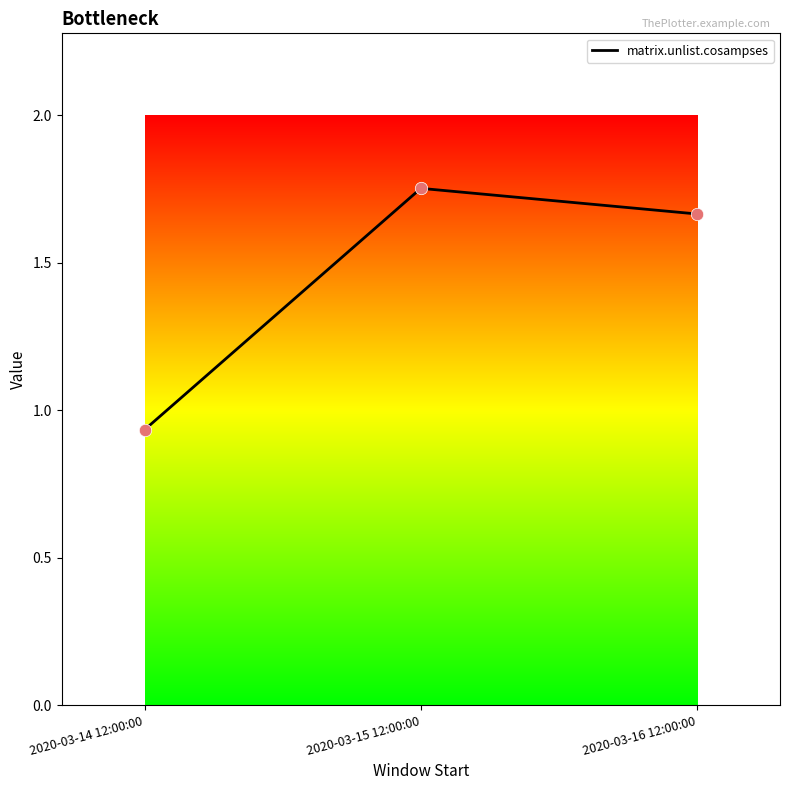

Between 2020-03-14 12:00:00 and 2020-03-15 12:00:00, which is larger?

2020-03-15 12:00:00